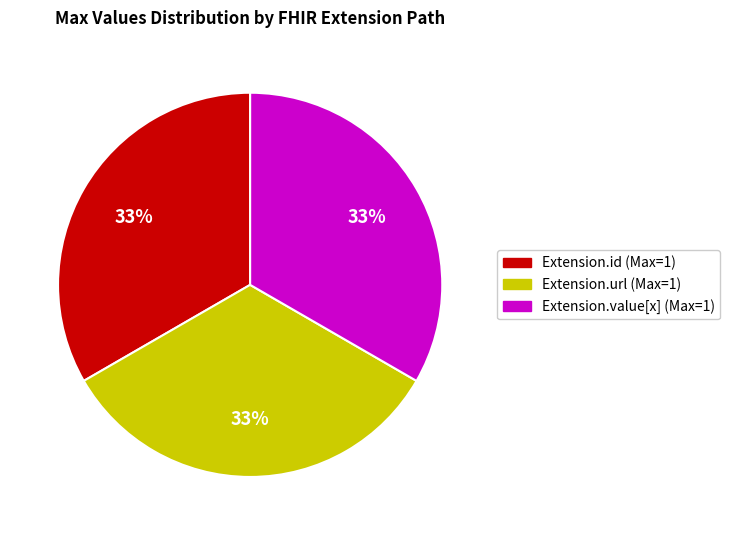

To the nearest percent, what is the average slice percentage?

33%